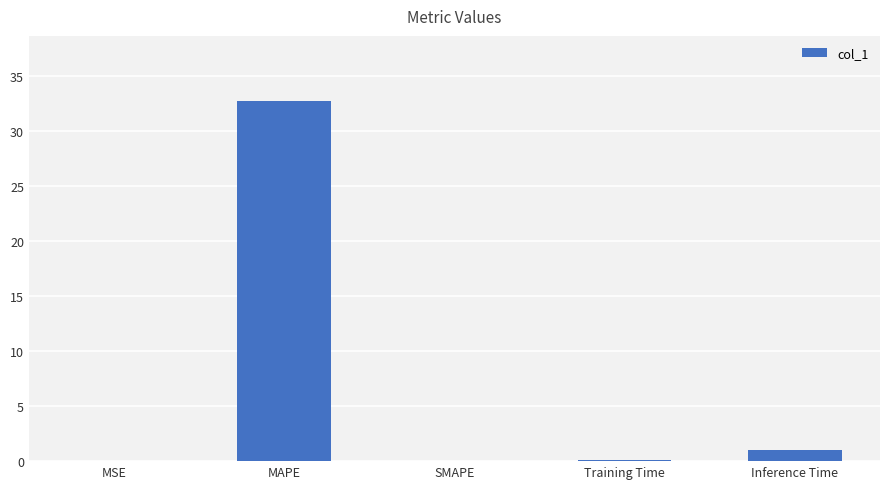

What is the sum of the values at MAPE and SMAPE?

32.7